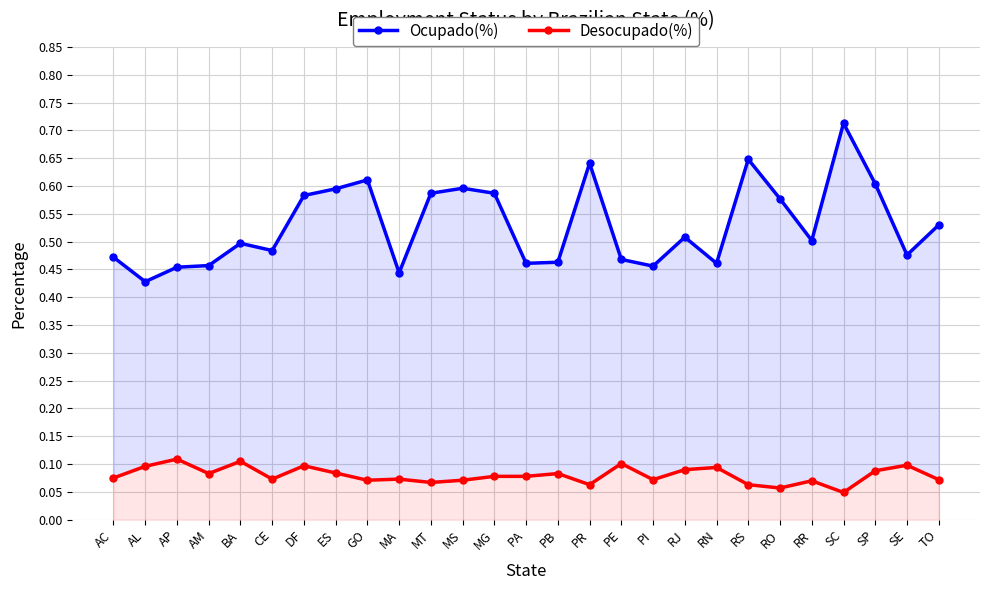

What is the average value of the Desocupado(%) series?

0.1